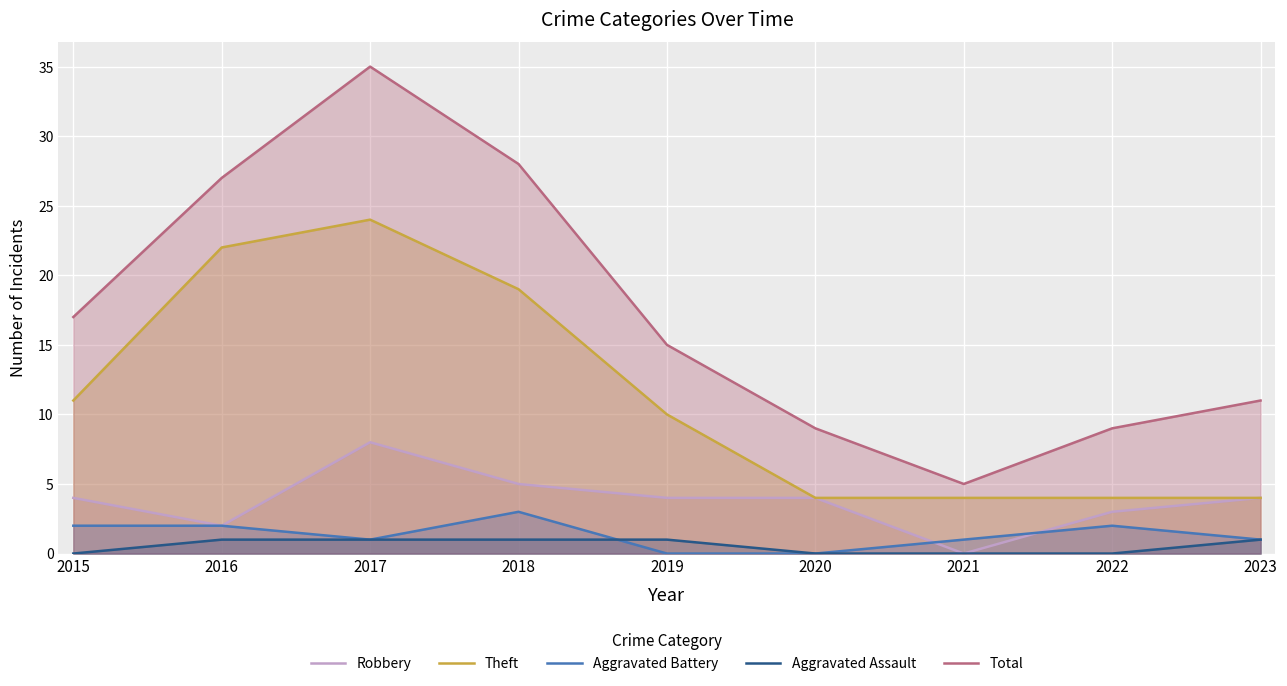

What is the difference between the second highest and minimum values in the Aggravated Battery series?

2